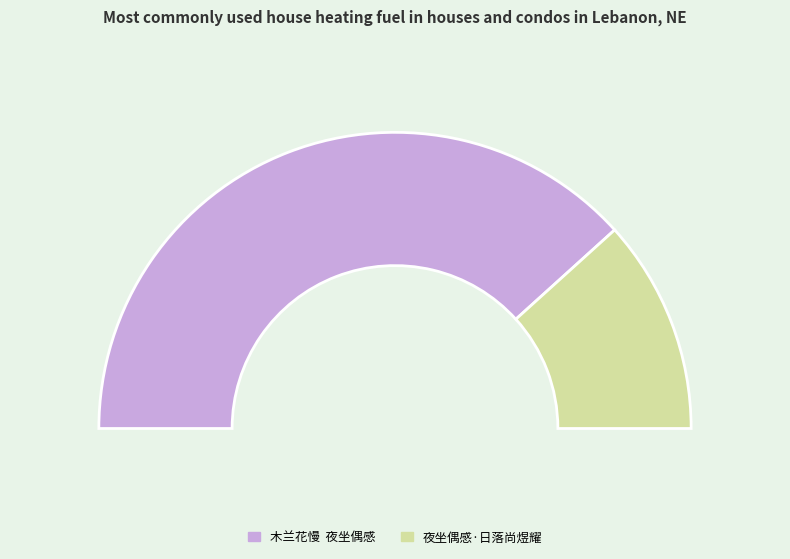

Is it true that 夜坐偶感·日落尚煜耀 is 23% of the pie?

True